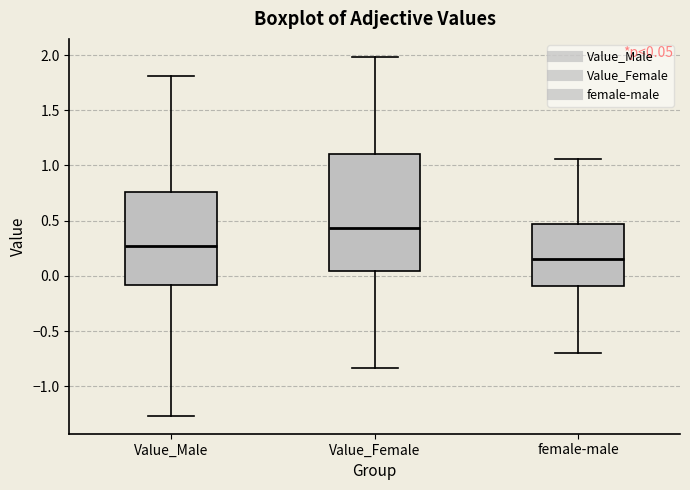

Which box's median line is the lowest?

female-male